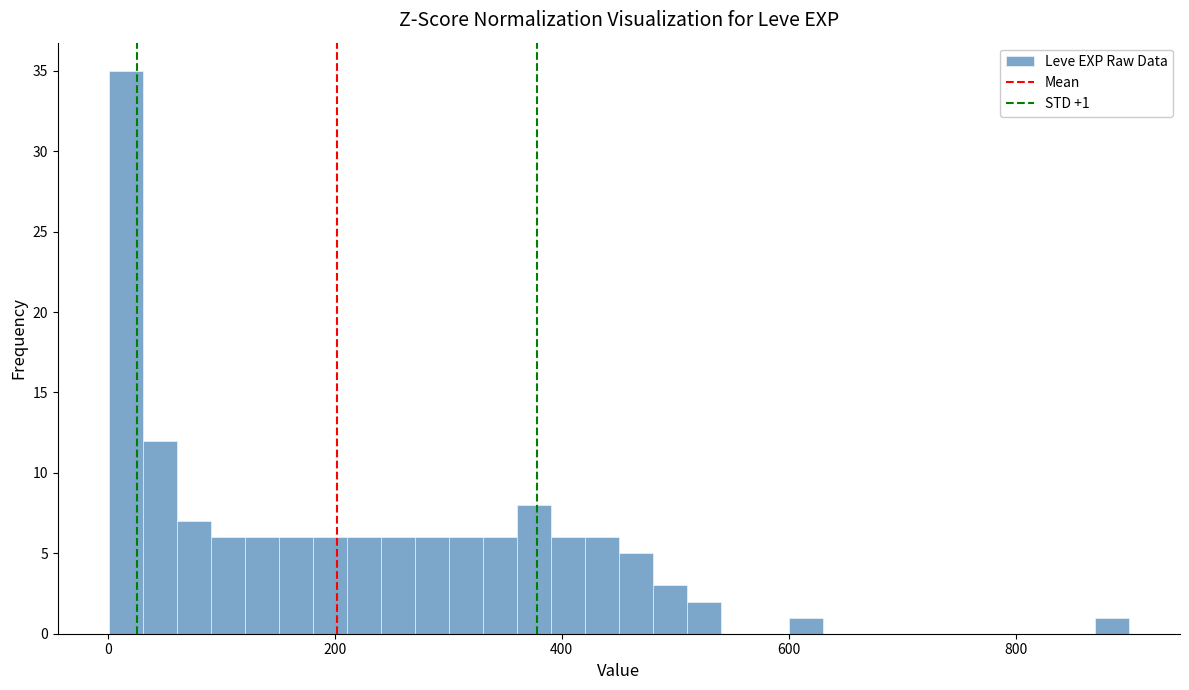

Read against the x-axis, roughly where is the centre of the tallest bar?

20